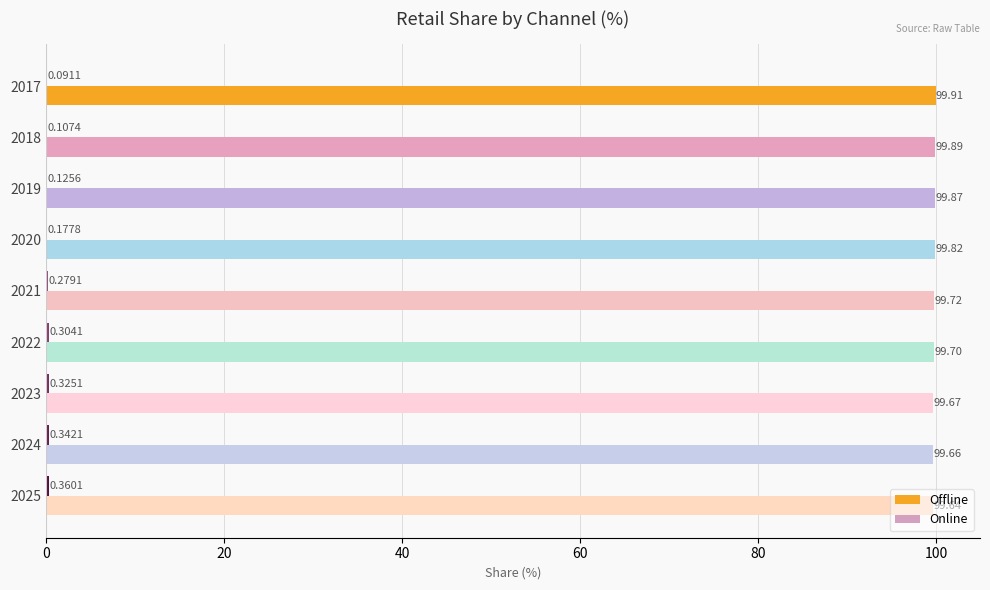

Which series has the largest total across all categories?

Offline